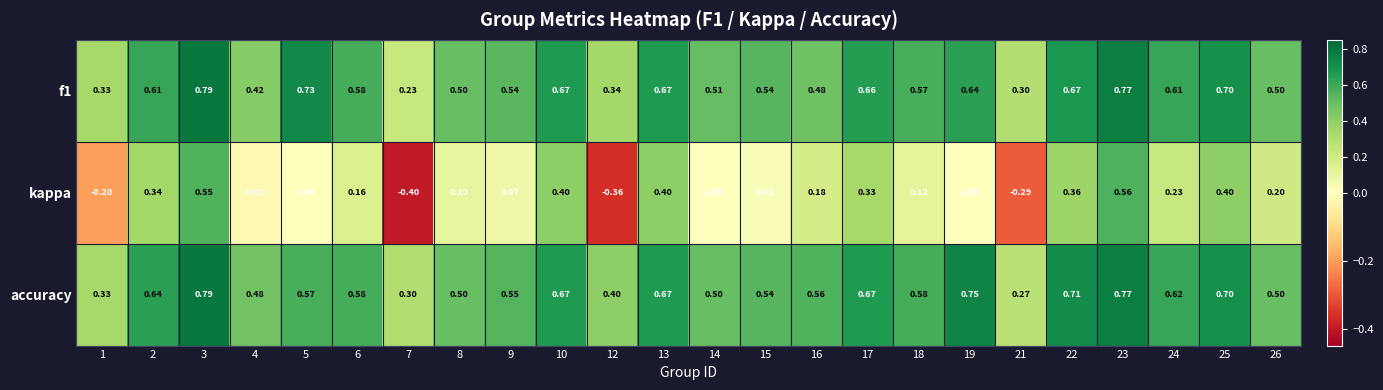

Is the value of f1 at 8 greater than the value of kappa at 16?

Yes